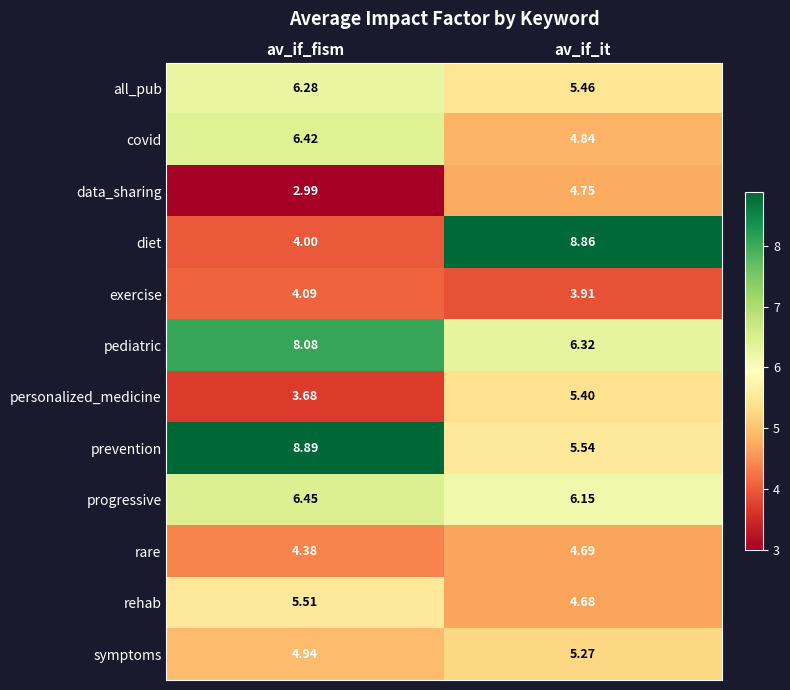

Rank the series at av_if_fism from highest to lowest value.

prevention, pediatric, progressive, covid, all_pub, rehab, symptoms, rare, exercise, diet, personalized_medicine, data_sharing